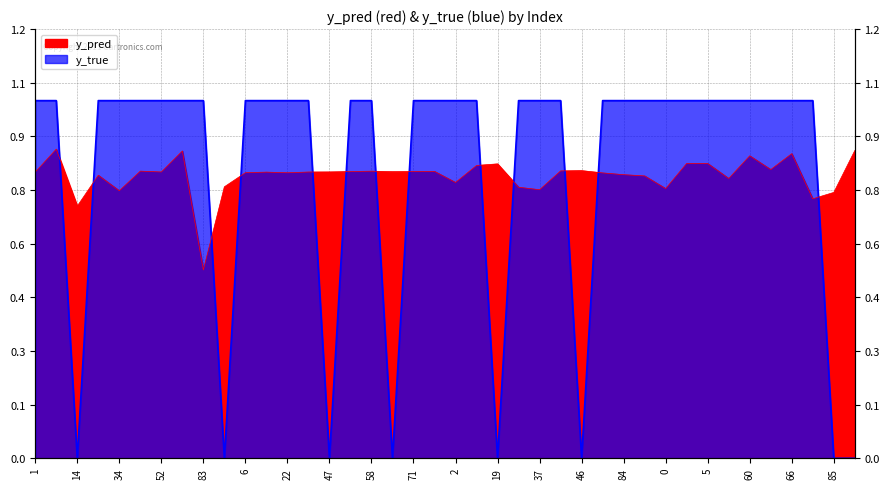

What is the minimum value for y_pred line?

0.5